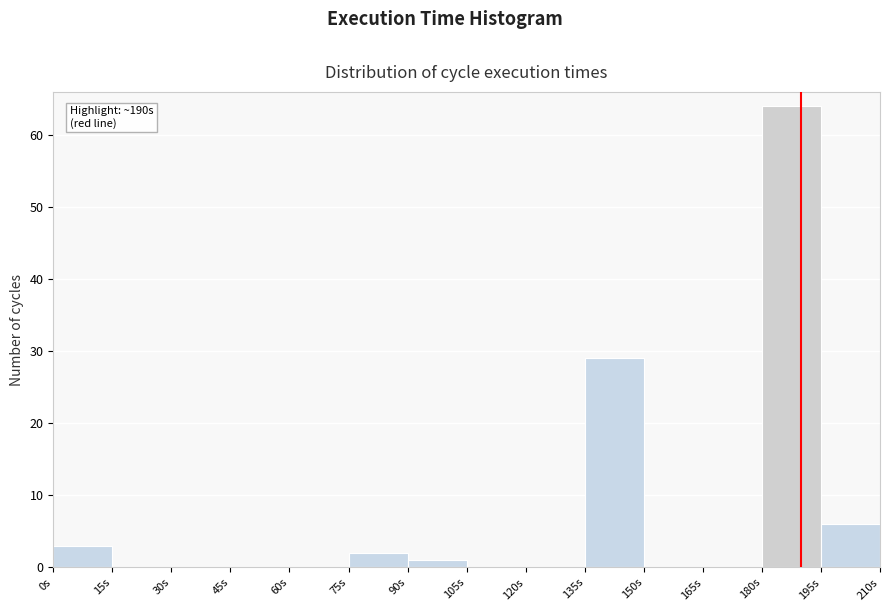

Which range on the x-axis has the tallest bar?

180 to 195